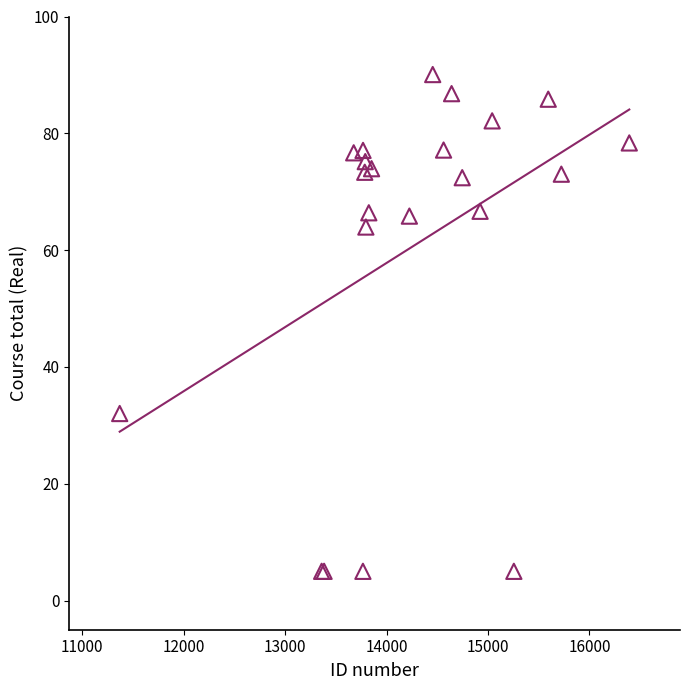

What Y value in the scatter plot is closest to 47?

32.0